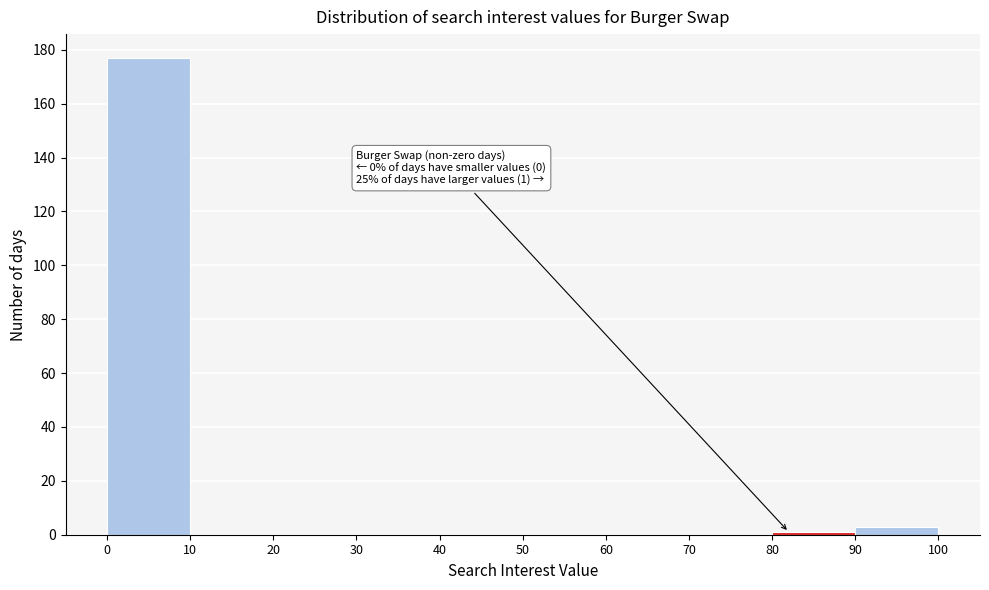

Which range on the x-axis has the tallest bar?

0 to 10